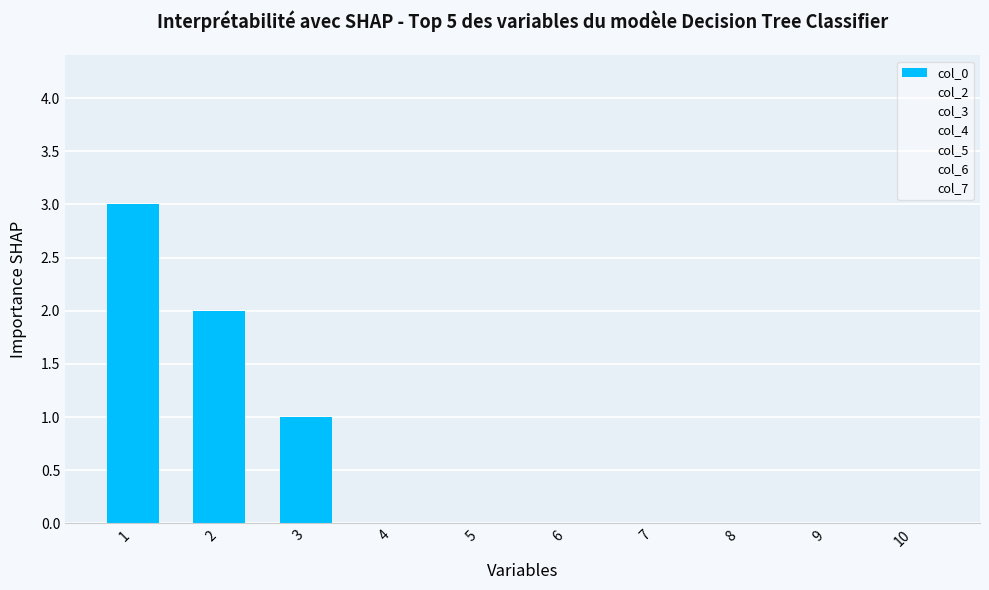

Count the number of categories in the chart.

10